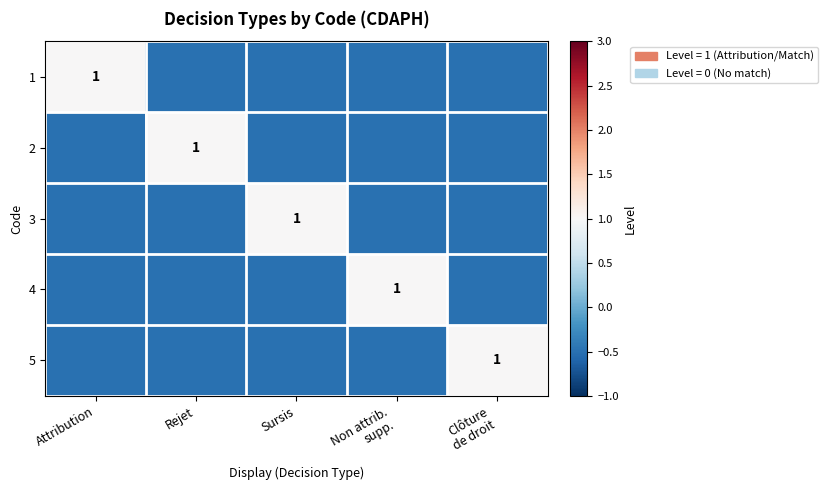

Rank the series by their maximum value, from lowest to highest.

1, 2, 3, 4, 5